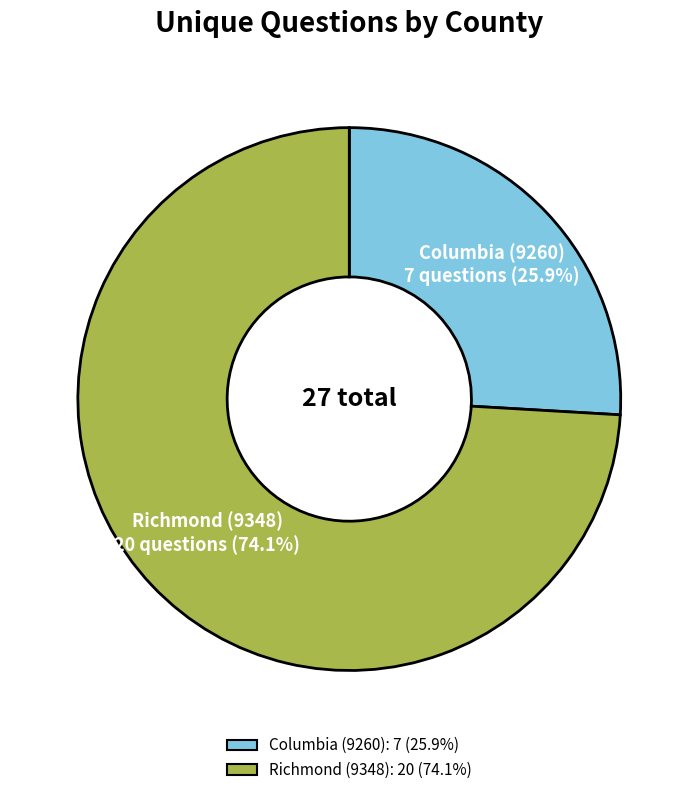

What percentage is NOT represented by Columbia (9260)?

74.1%